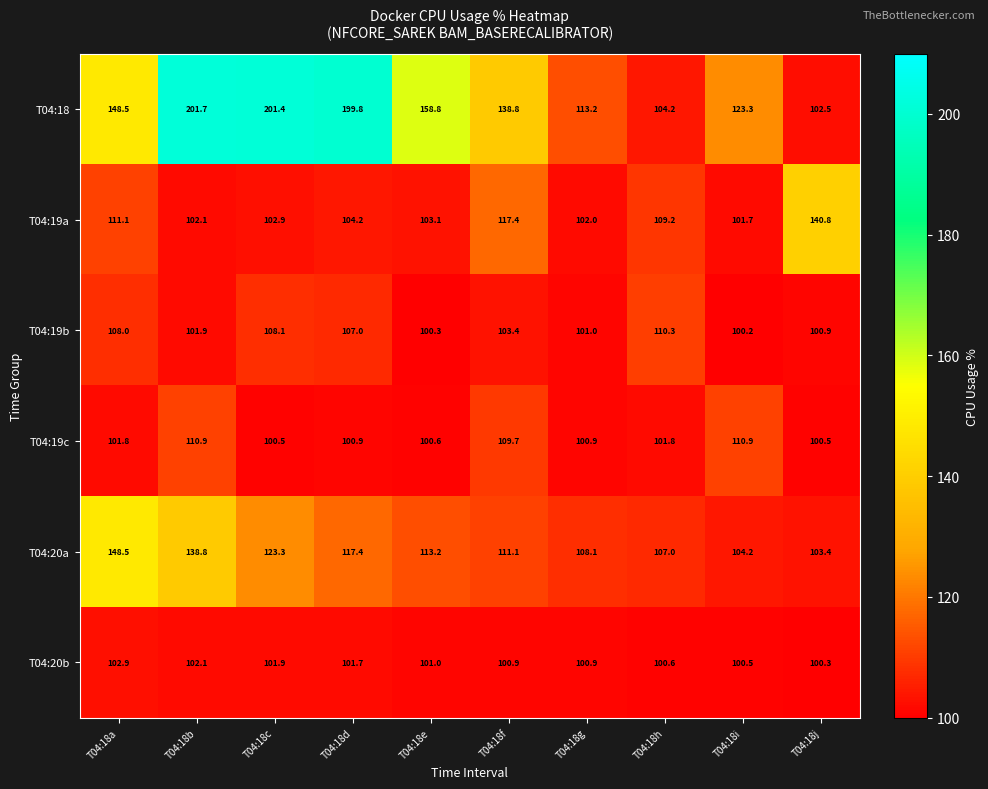

Which label corresponds to the smallest value in the chart?

T04:18i